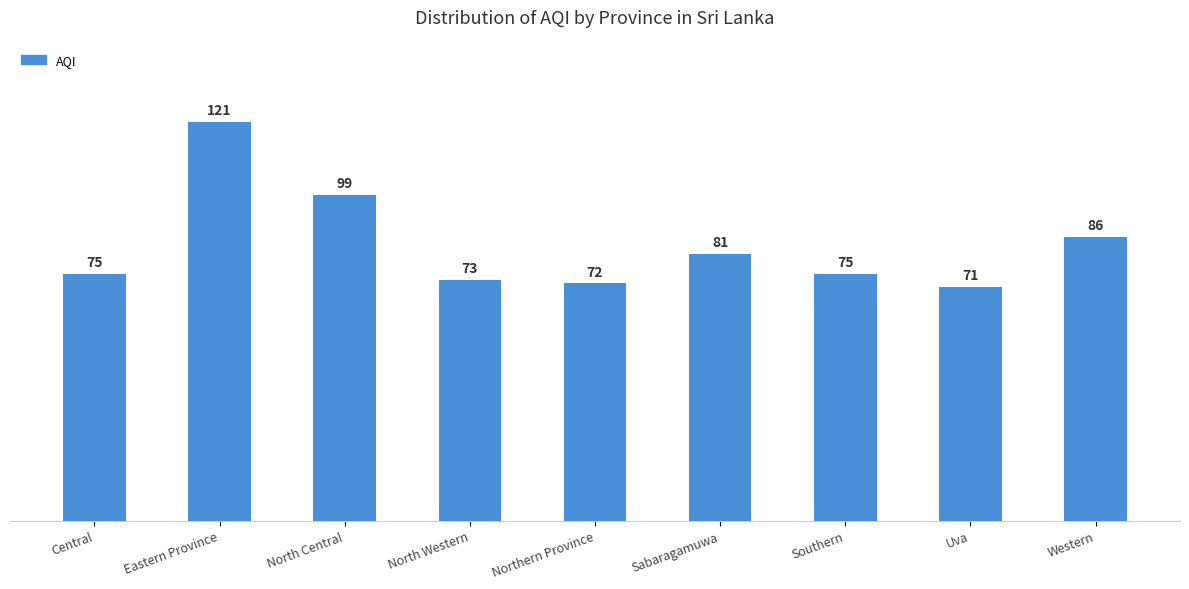

True or false: the data shows 86 at Western.

True